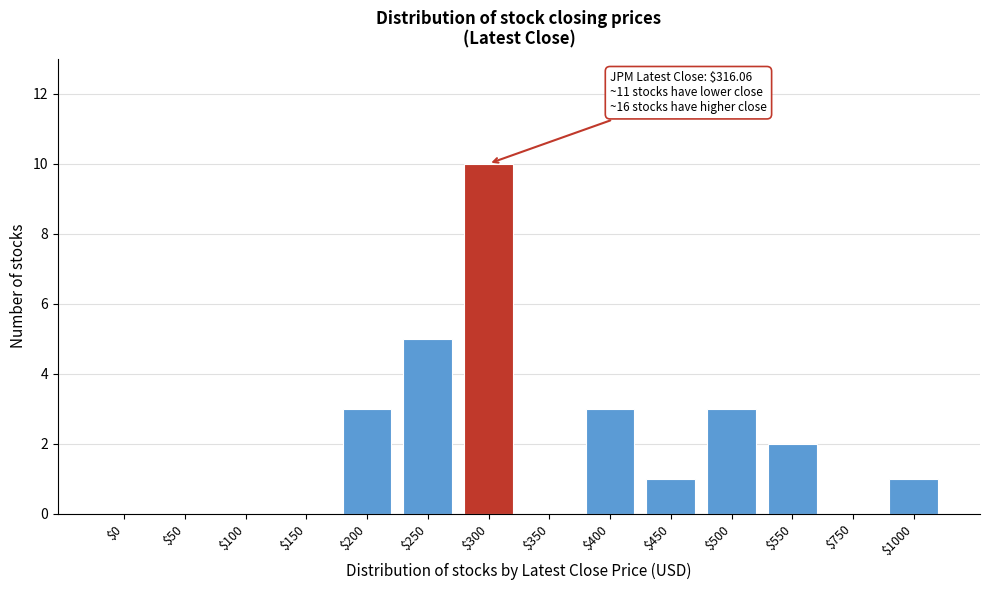

At which category does the chart reach its peak across all series?

$300